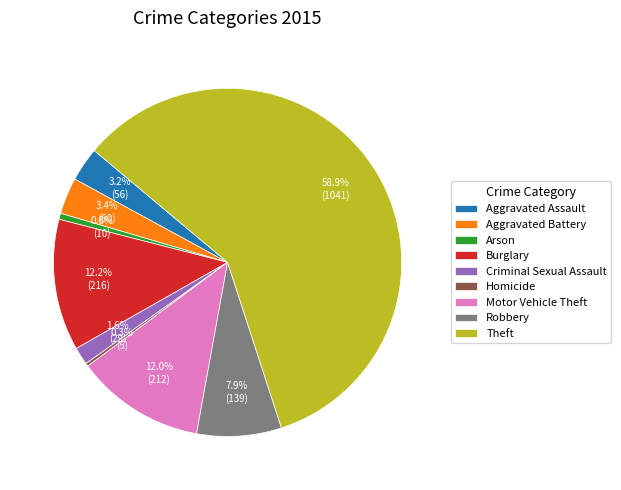

What is the largest slice in the pie chart?

Theft